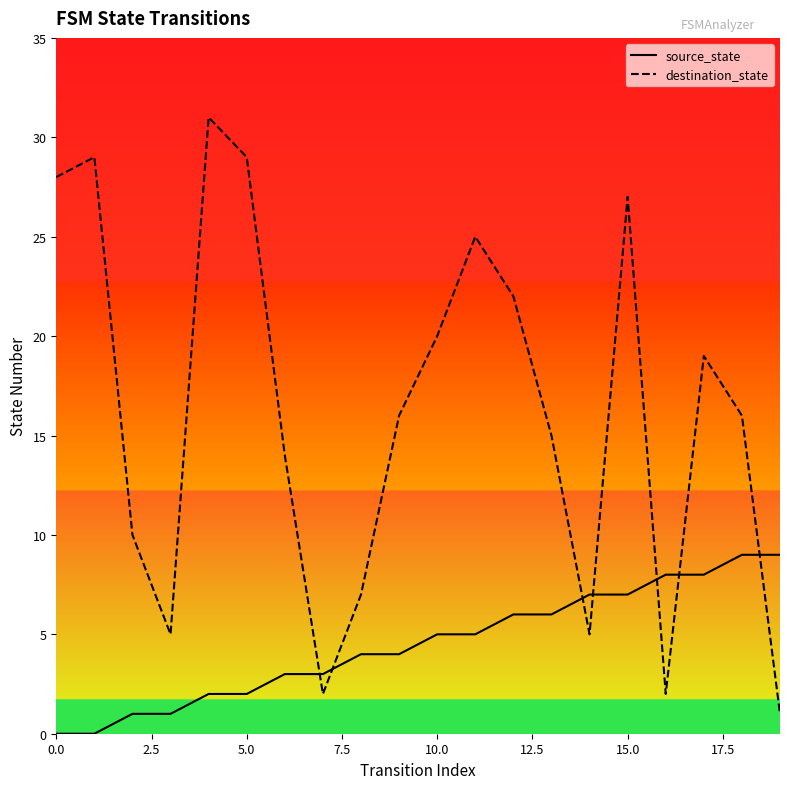

Between 10.0 and 15.0, which is larger?

15.0